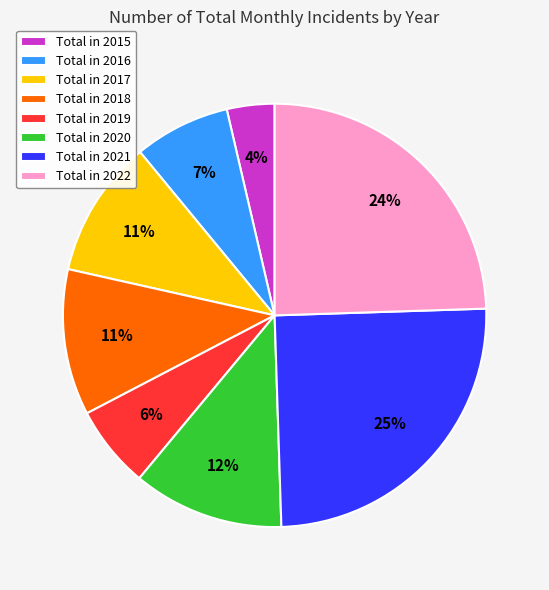

Approximately how many times larger is the value at Total in 2017 compared to Total in 2020?

0.9